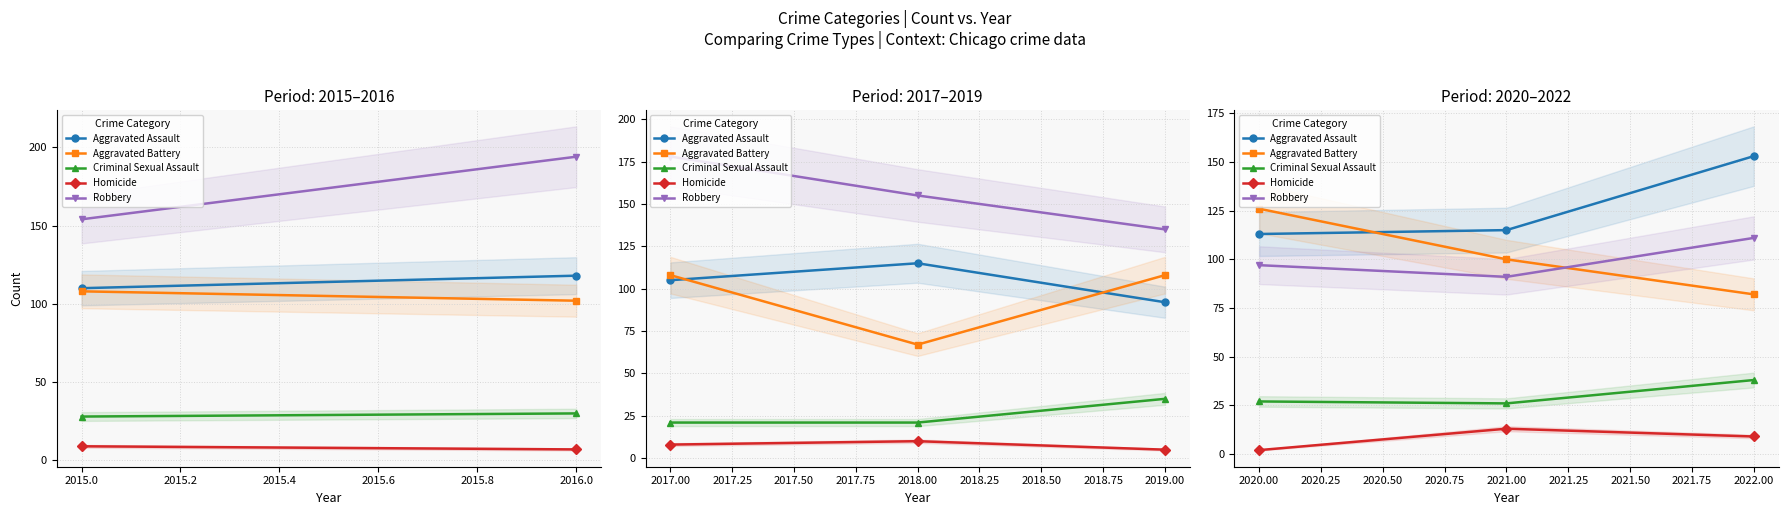

What are all the series names shown in the legend?

Aggravated Assault, Aggravated Battery, Criminal Sexual Assault, Homicide, Robbery